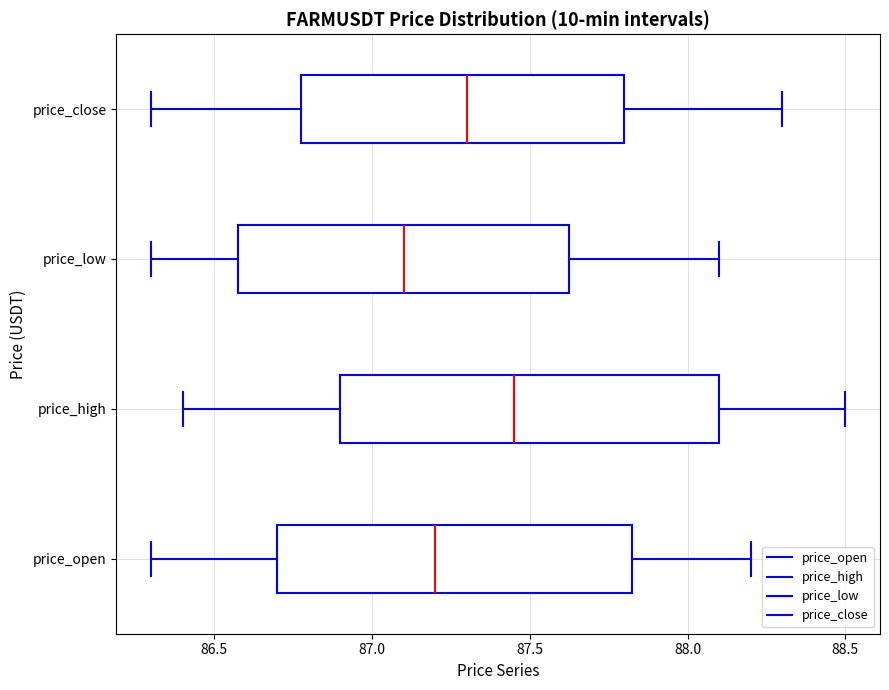

Which box has the furthest to the left median line?

price_low